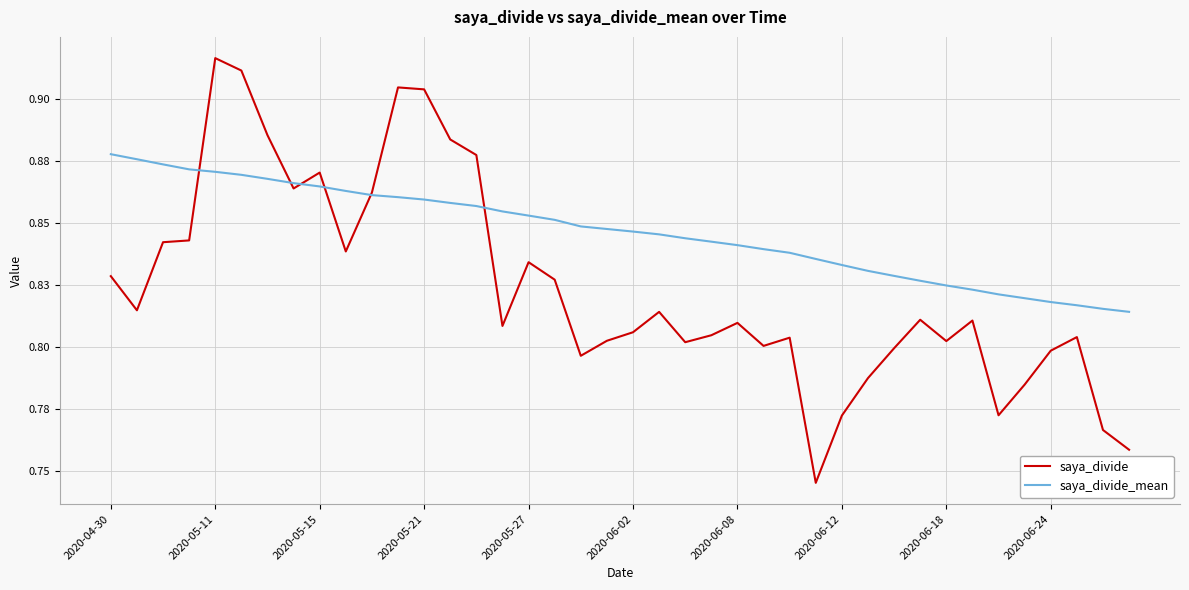

What is the minimum value for saya_divide?

0.7